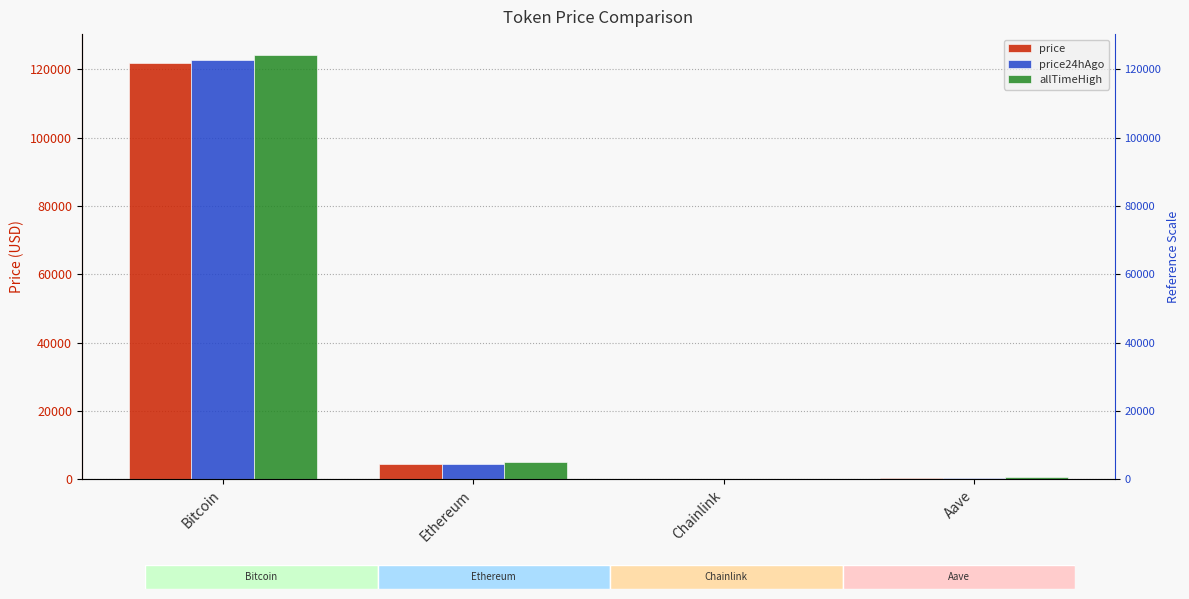

At which category is the sum across all series the highest?

Bitcoin